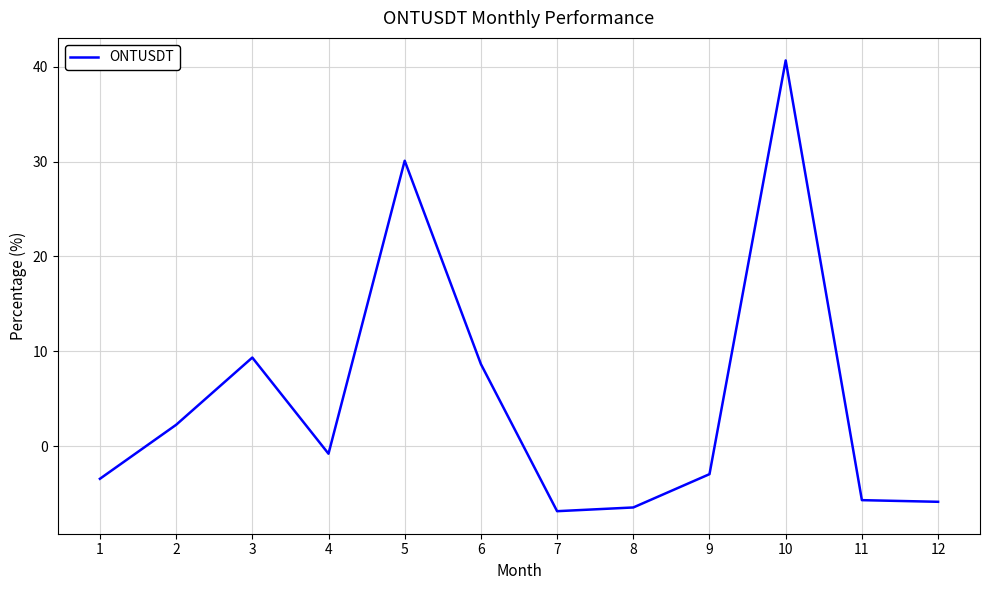

What is the change in value from 1 to 7?

-3.4